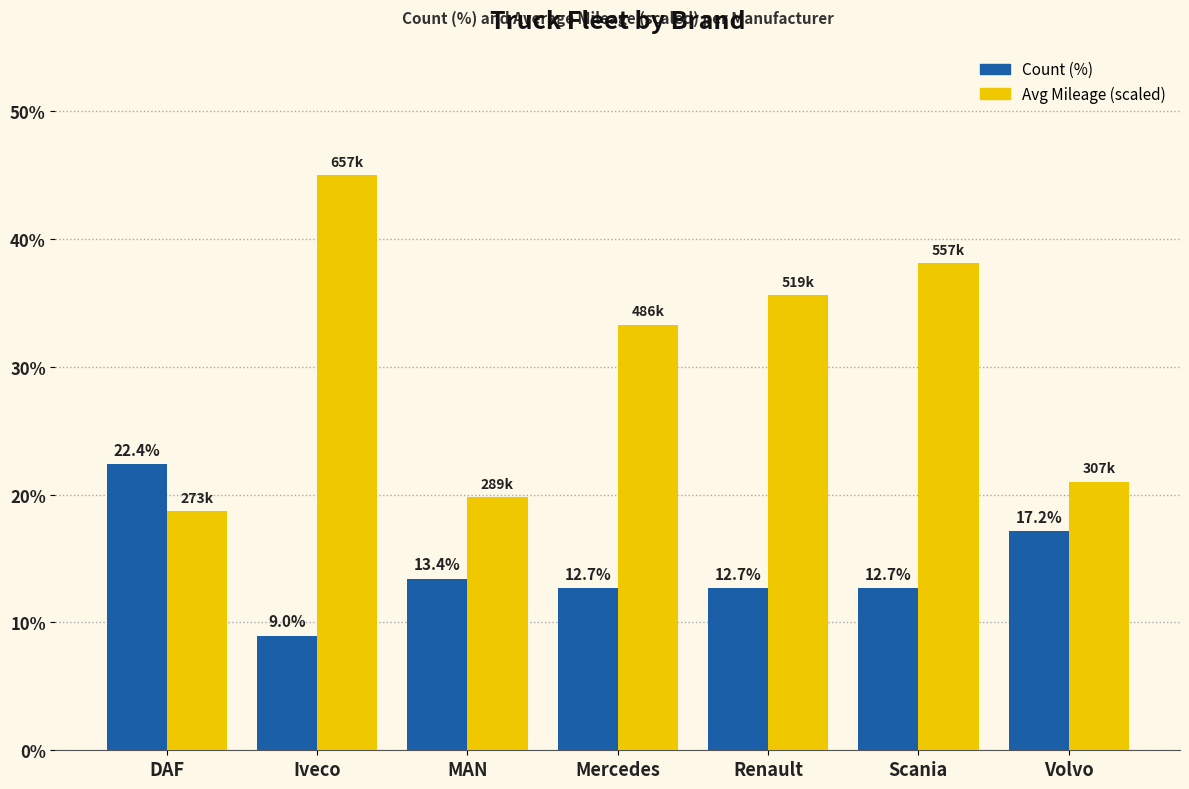

Is the value of Avg Mileage (scaled) at Scania greater than the value of Count (%) at Volvo?

Yes